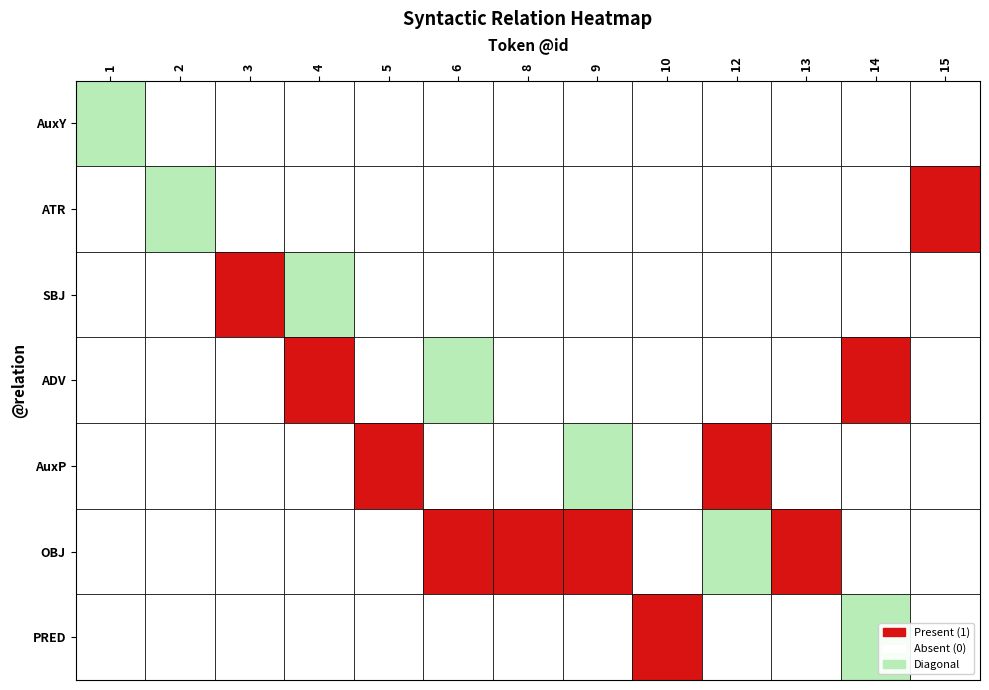

Which series has the widest spread of values?

AuxY